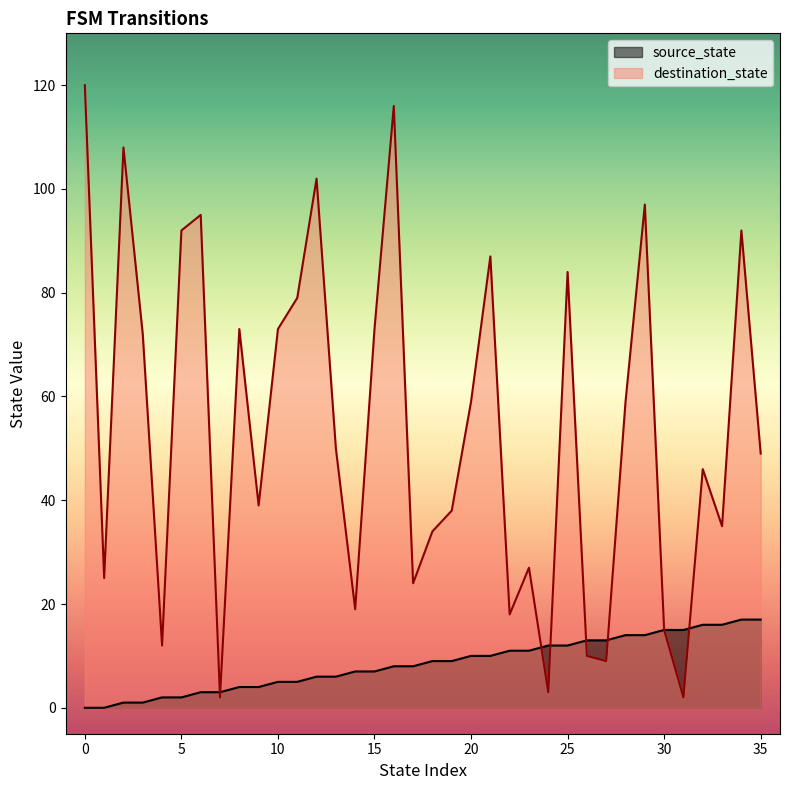

What is the spread (max minus min) of values at 9?

35